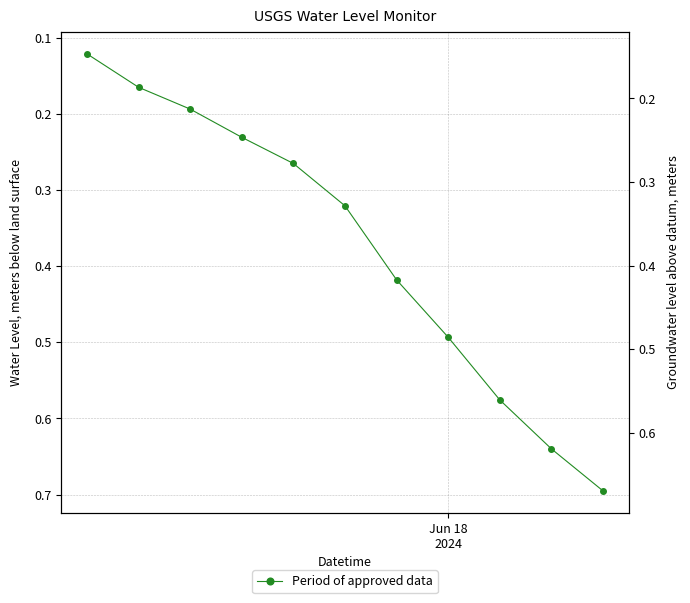

What is the difference between the maximum and minimum values?

0.6